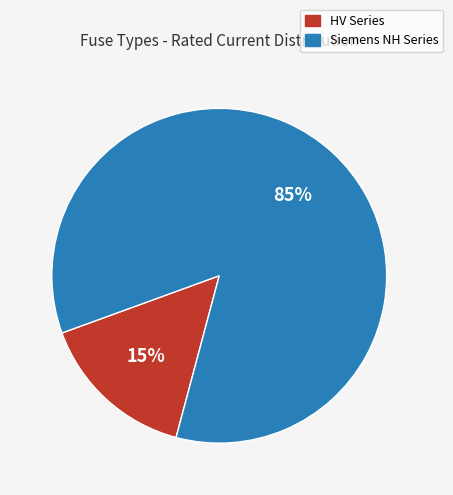

To the nearest percent, what is the average slice percentage?

50%